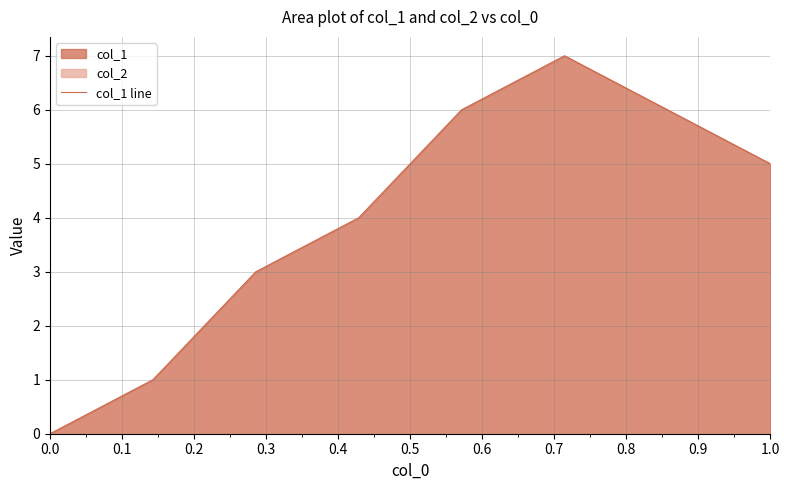

Does the chart display data point markers on the line(s)?

No